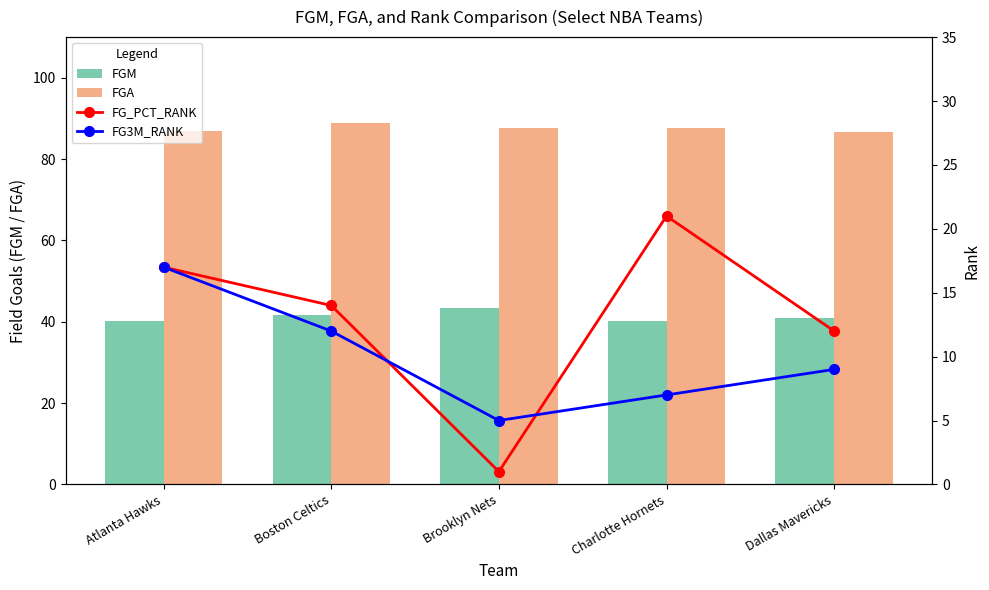

At which label is FGM closest to 41?

Dallas Mavericks